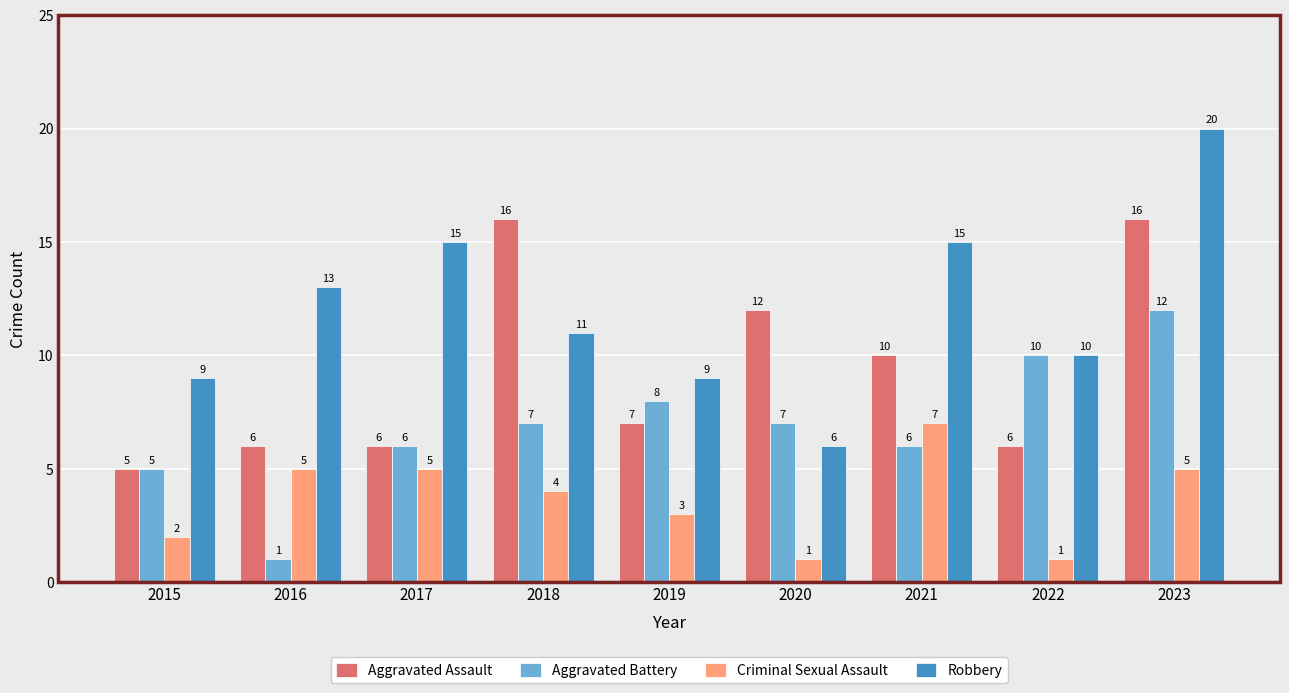

Reading right to left, transcribe all the data shown in this chart.

Aggravated Assault: 2023=16	2022=6	2021=10	2020=12	2019=7	2018=16	2017=6	2016=6	2015=5
Aggravated Battery: 2023=12	2022=10	2021=6	2020=7	2019=8	2018=7	2017=6	2016=1	2015=5
Criminal Sexual Assault: 2023=5	2022=1	2021=7	2020=1	2019=3	2018=4	2017=5	2016=5	2015=2
Robbery: 2023=20	2022=10	2021=15	2020=6	2019=9	2018=11	2017=15	2016=13	2015=9